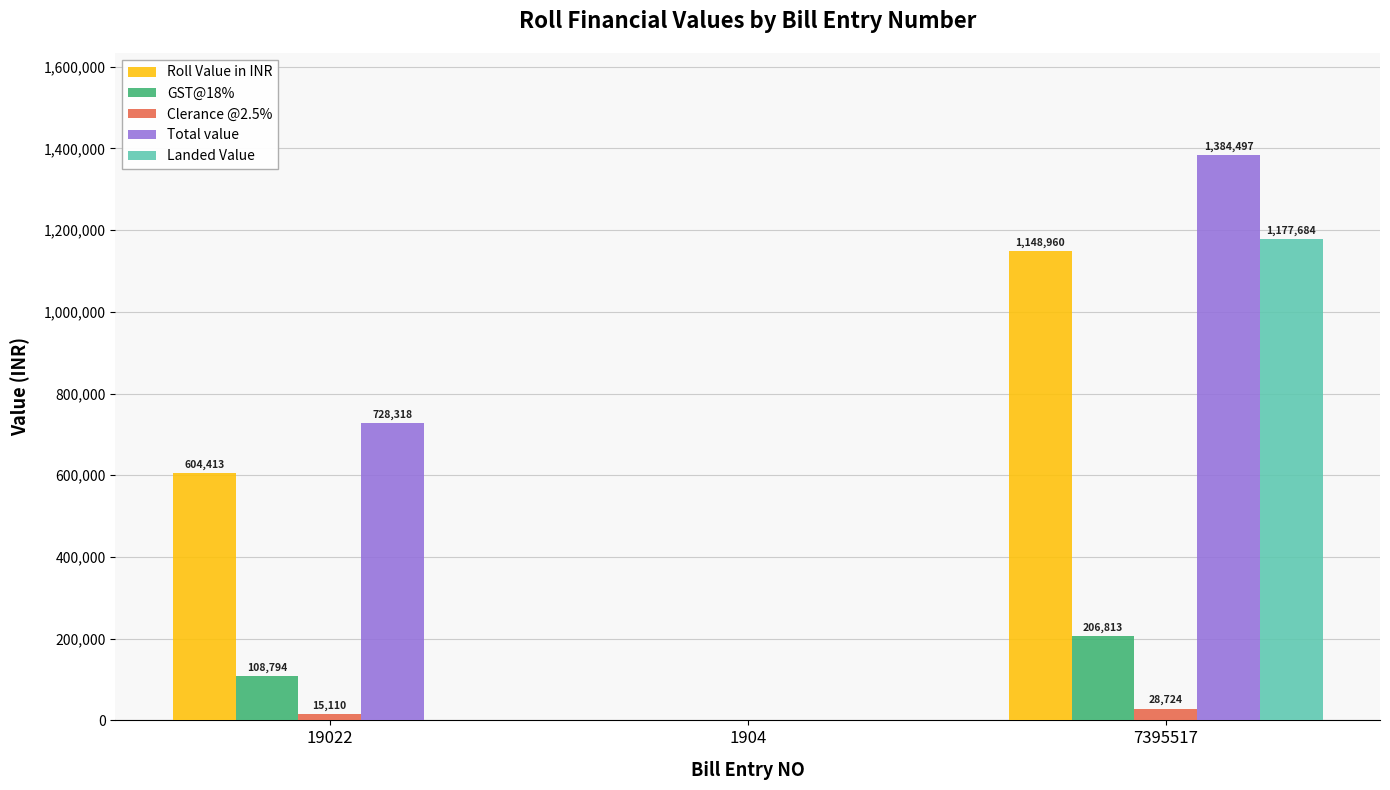

Between 1904 and 7395517, which series saw the biggest shift?

Total value